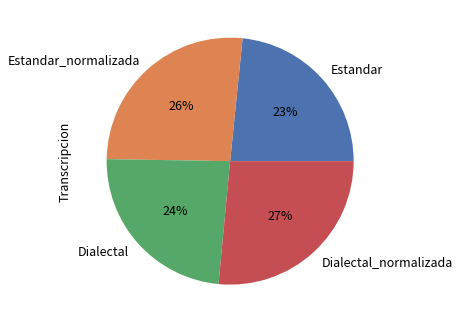

What is the ratio of the value at Estandar_normalizada to the value at Estandar?

1.1